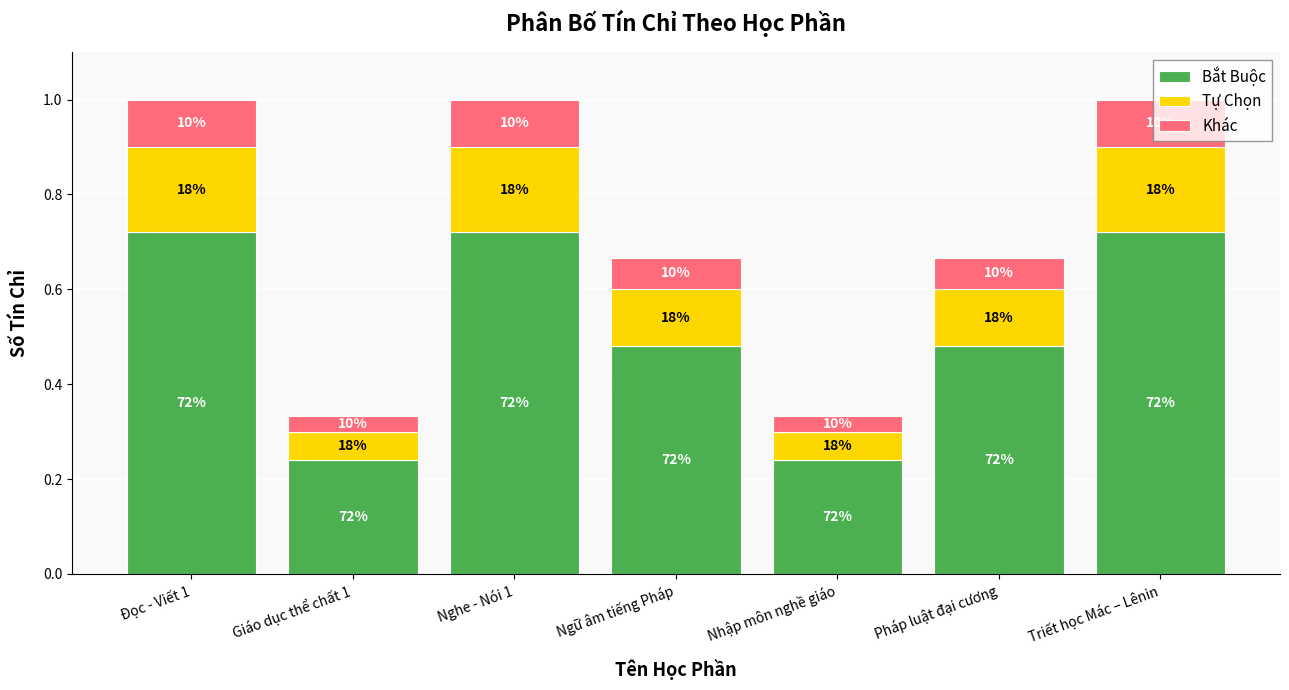

The value of Tự Chọn at Giáo dục thể chất 1 is 0.0. True or false?

False